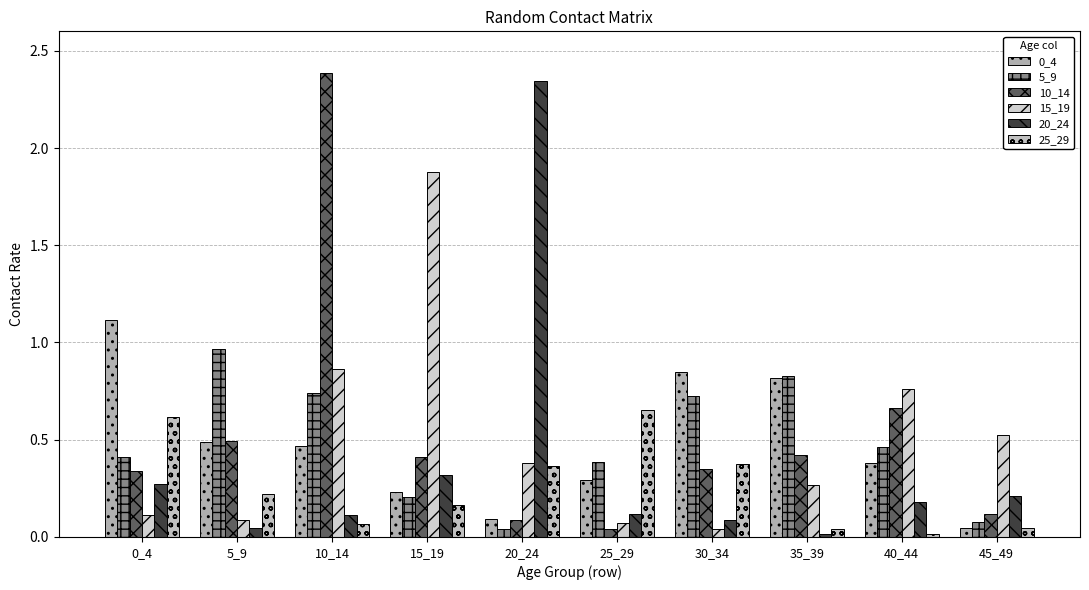

What is the total value across all series at 20_24?

3.3